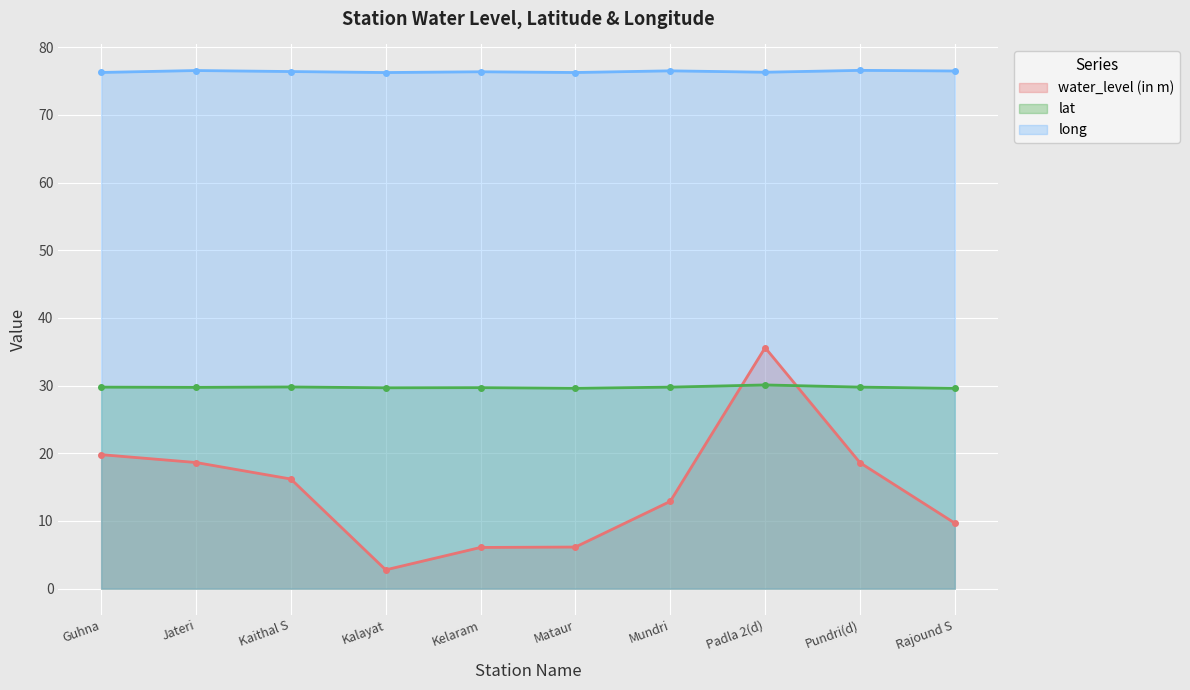

What is the label of the 2nd point from the left?

Jateri